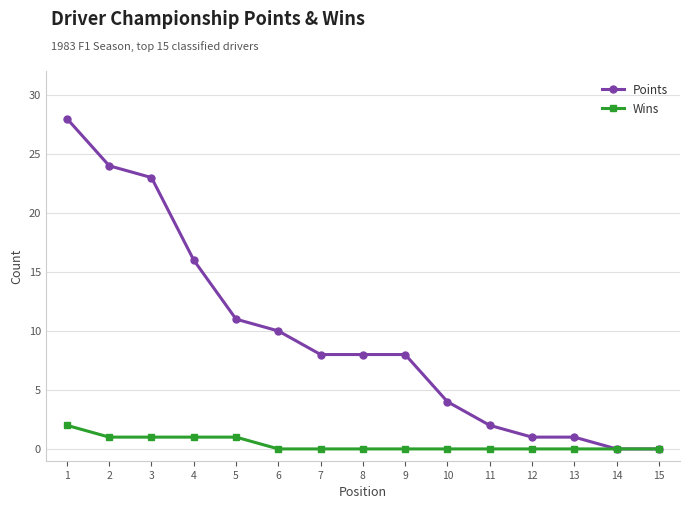

Does the chart display data point markers on the line(s)?

Yes